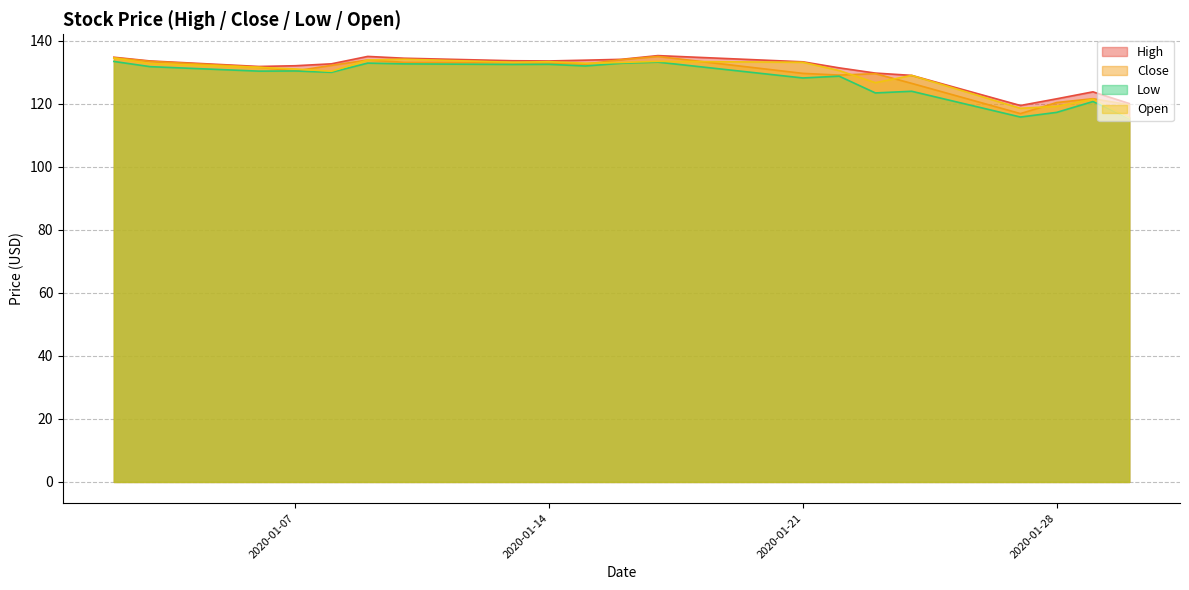

The value of Low at 2020-01-21 is 43.2. True or false?

False